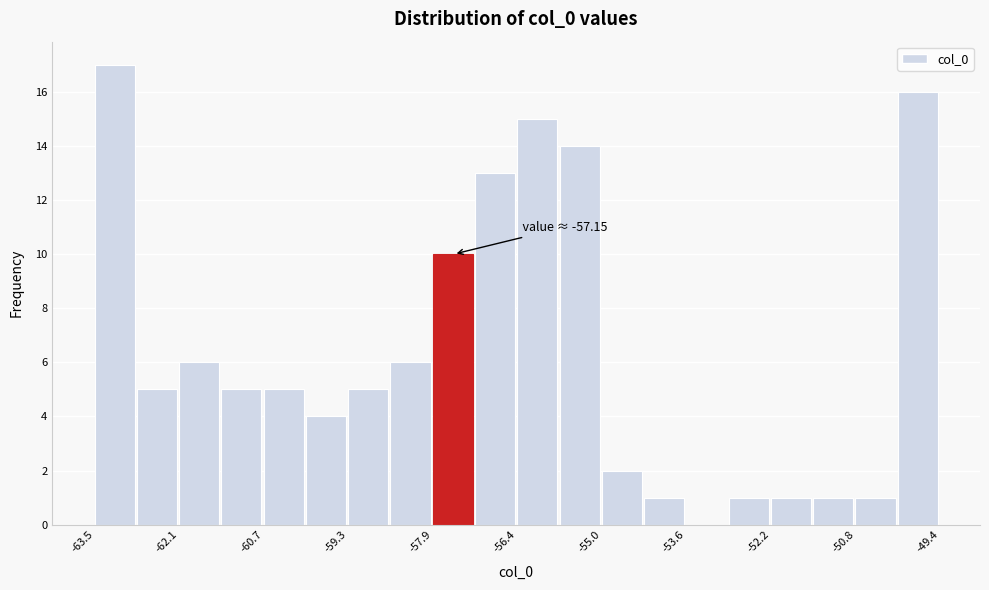

Around what value on the x-axis is the tallest bar? Give the approximate position of its centre, as read against the axis.

-63.2